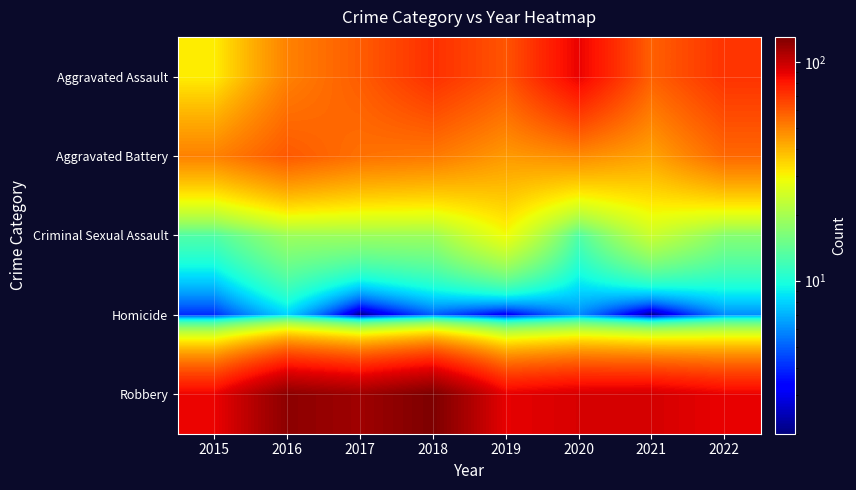

At how many categories does at least one series exceed 38?

8